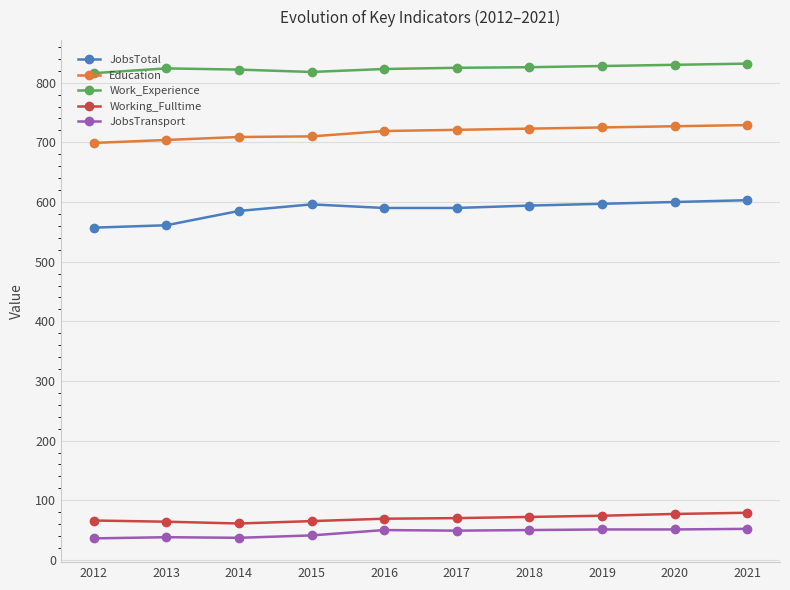

What is the value of the Work_Experience point at the 10th from the left?

832